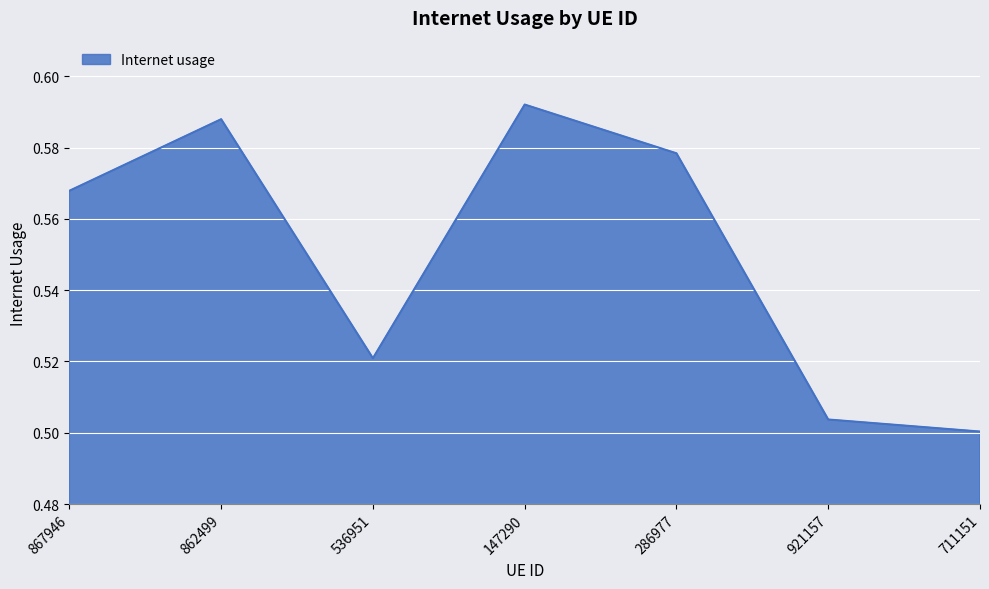

Is it true that the value at 147290 is 0.4?

False